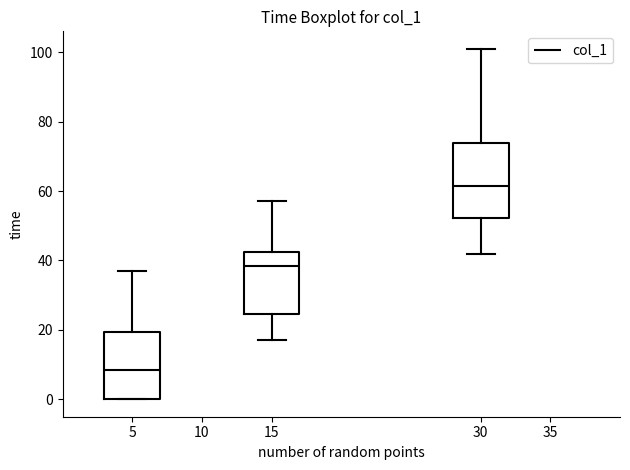

Which box's median line is the lowest?

5